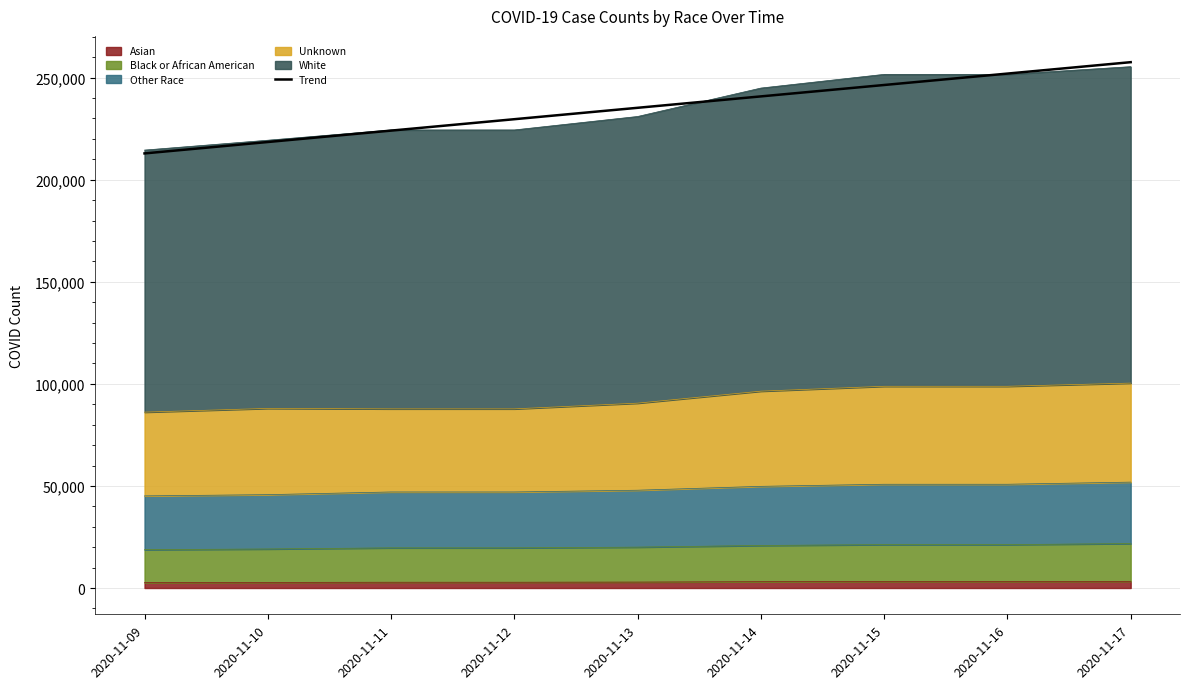

How many lines are shown in the chart?

1